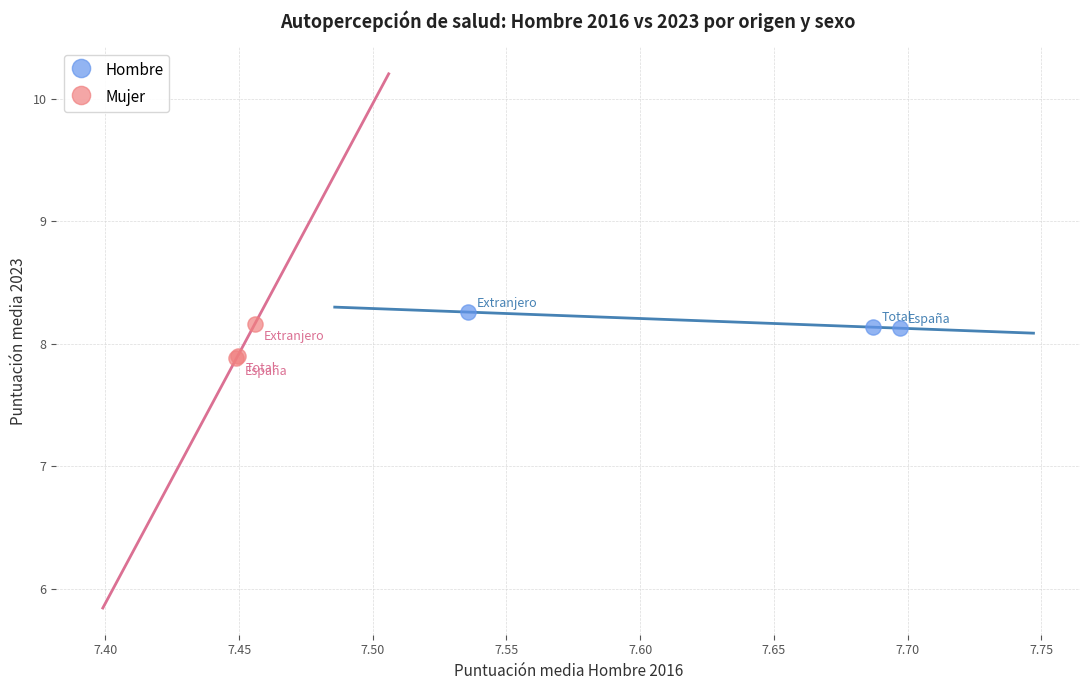

Which series reaches the minimum Y coordinate?

Mujer